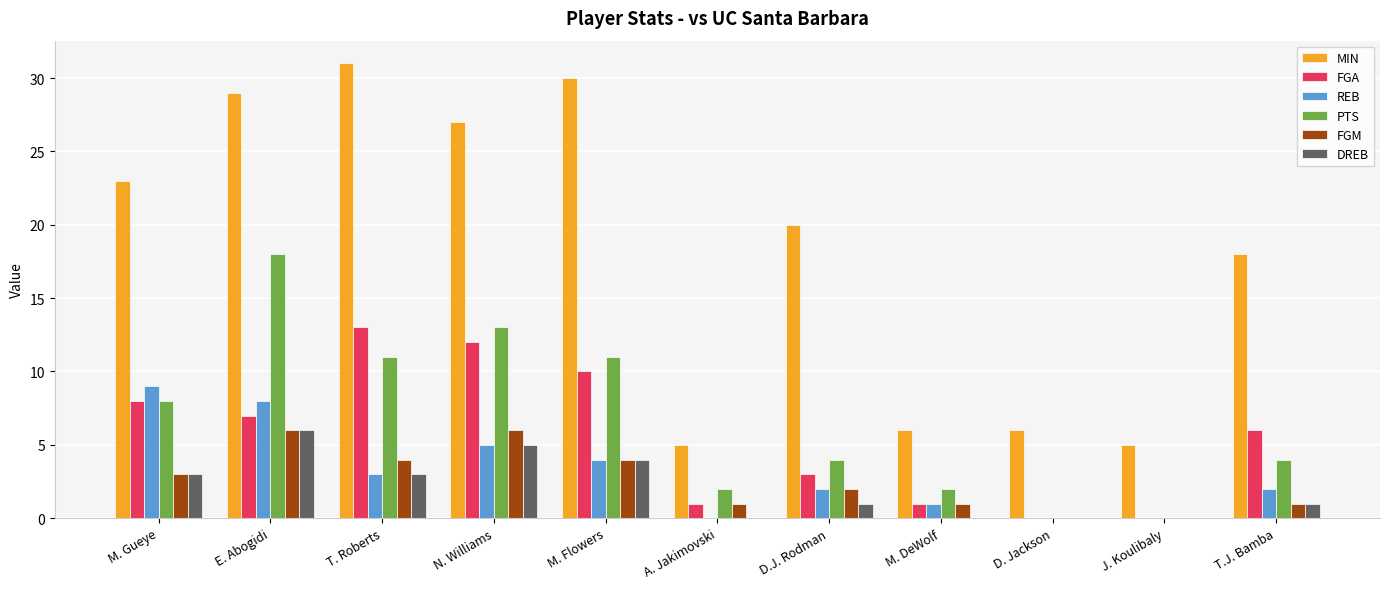

What is the maximum value for FGM?

6